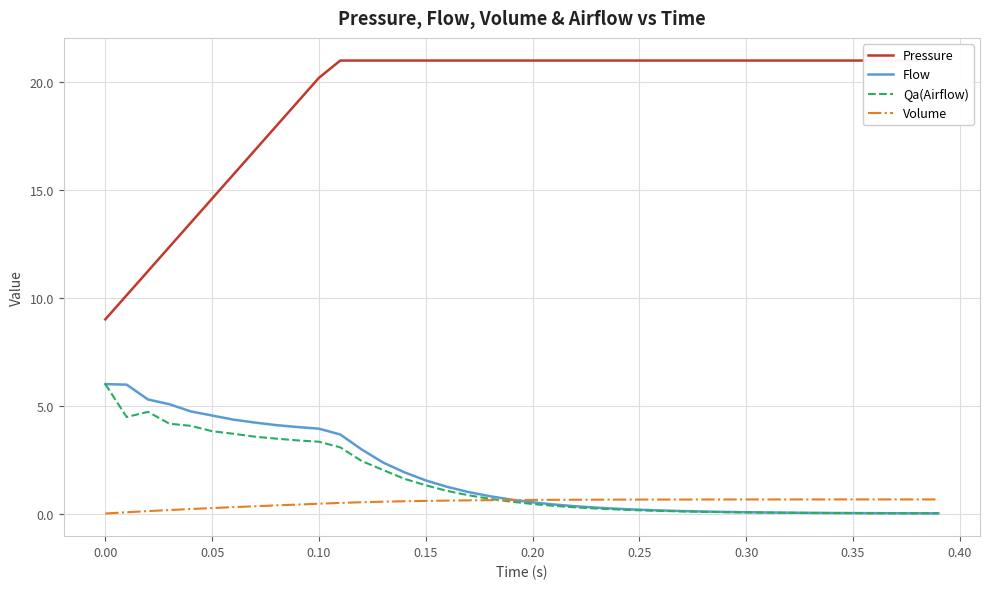

Which series has the widest spread of values?

Pressure